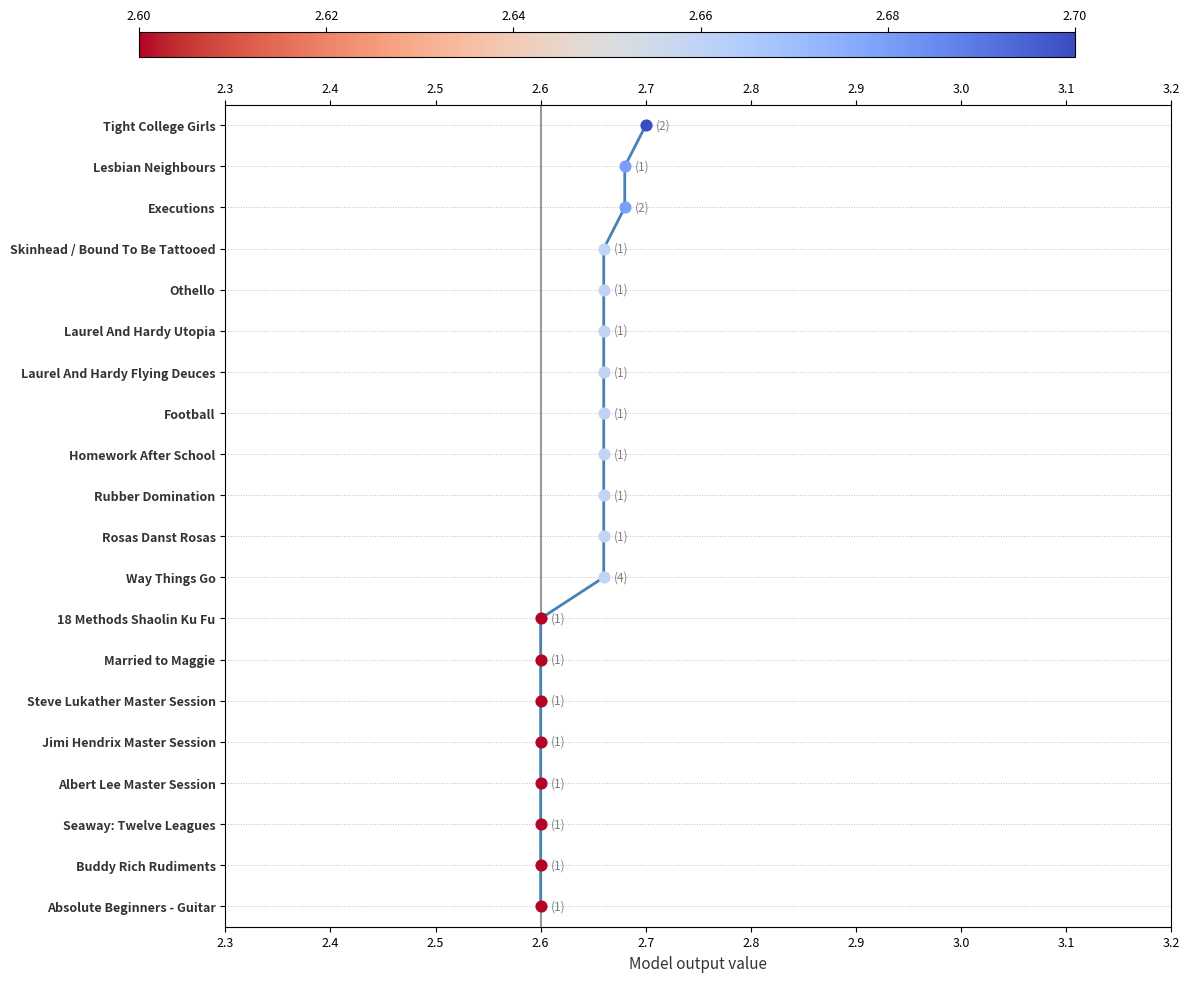

What is the ratio of the value at 2.6 to the value at 3.0?

0.4